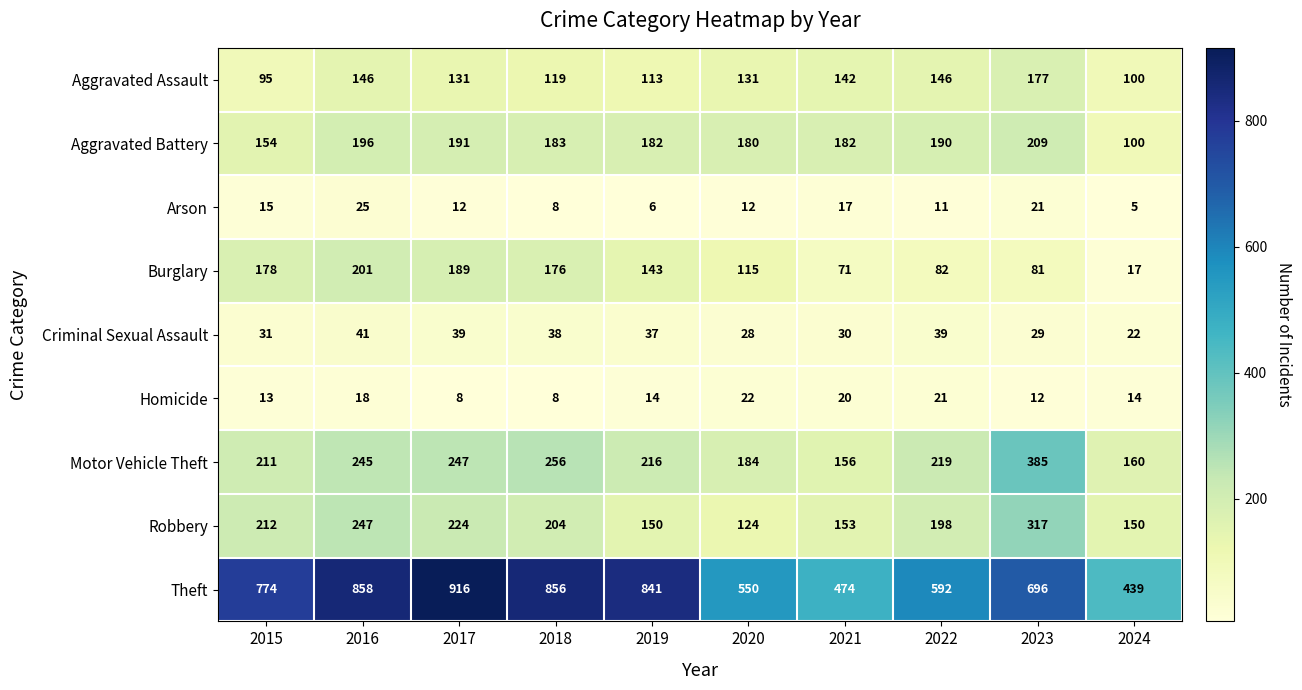

How many values in the Robbery series are below 204?

5